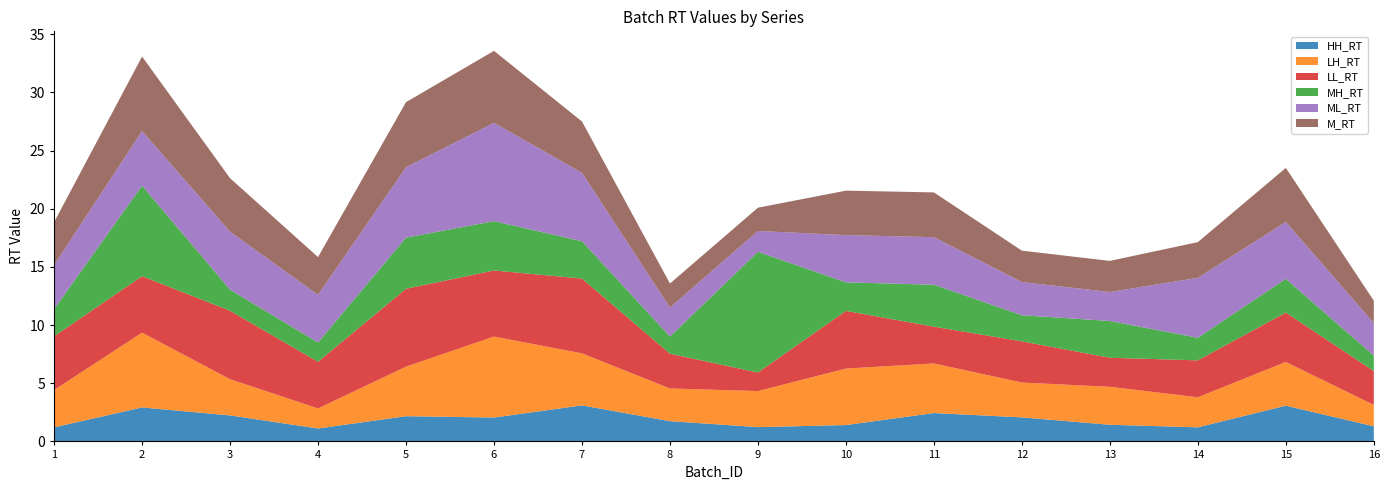

Reading right to left, extract all data points from this chart.

HH_RT: 16=1.3	15=3.1	14=1.2	13=1.4	12=2.1	11=2.4	10=1.4	9=1.2	8=1.7	7=3.1	6=2.1	5=2.2	4=1.1	3=2.2	2=2.9	1=1.2
LH_RT: 16=1.8	15=3.8	14=2.6	13=3.3	12=3.0	11=4.3	10=4.9	9=3.1	8=2.8	7=4.5	6=7.0	5=4.3	4=1.7	3=3.1	2=6.4	1=3.2
LL_RT: 16=2.9	15=4.3	14=3.2	13=2.5	12=3.5	11=3.2	10=5.0	9=1.6	8=3.0	7=6.4	6=5.7	5=6.7	4=4.0	3=5.9	2=4.9	1=4.6
MH_RT: 16=1.3	15=2.9	14=1.9	13=3.2	12=2.2	11=3.6	10=2.5	9=10.4	8=1.5	7=3.2	6=4.2	5=4.4	4=1.7	3=1.8	2=7.8	1=2.3
ML_RT: 16=2.8	15=4.9	14=5.2	13=2.5	12=2.9	11=4.1	10=4.1	9=1.8	8=2.5	7=5.9	6=8.5	5=6.1	4=4.1	3=5.0	2=4.7	1=3.8
M_RT: 16=1.9	15=4.6	14=3.1	13=2.7	12=2.7	11=3.8	10=3.8	9=2.0	8=2.1	7=4.4	6=6.2	5=5.6	4=3.2	3=4.6	2=6.4	1=3.7